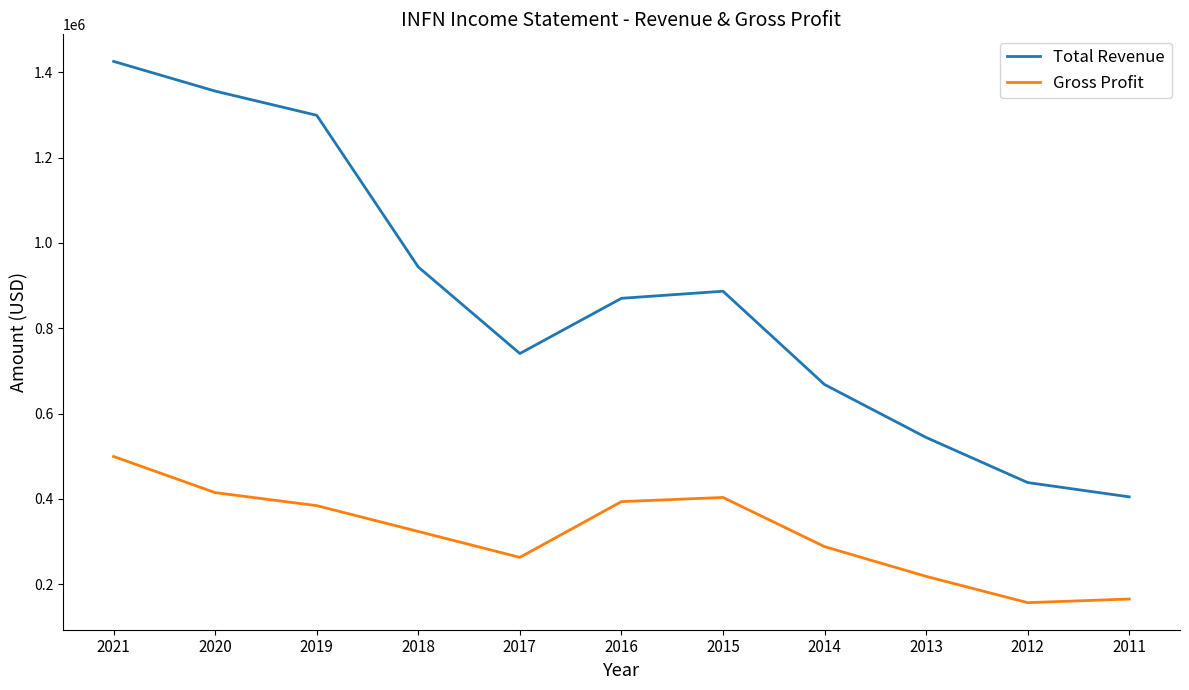

The value of Gross Profit at 2015 is 403500. True or false?

True